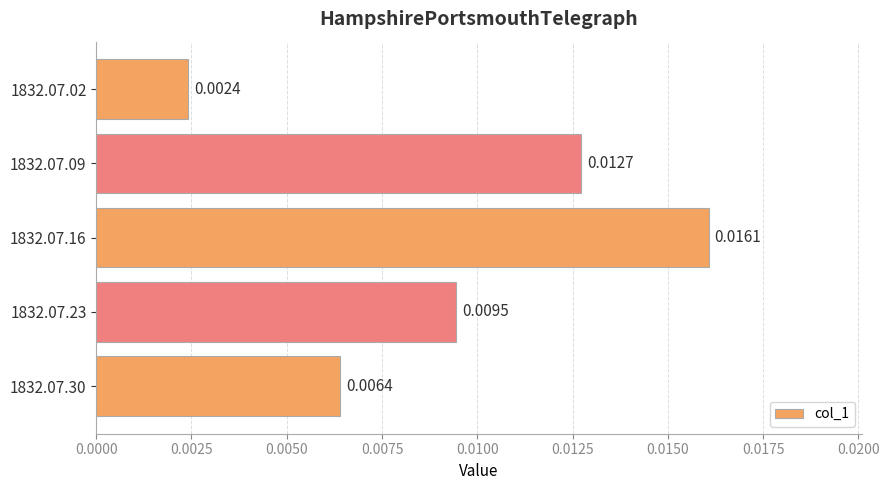

How many bars are there in total?

5